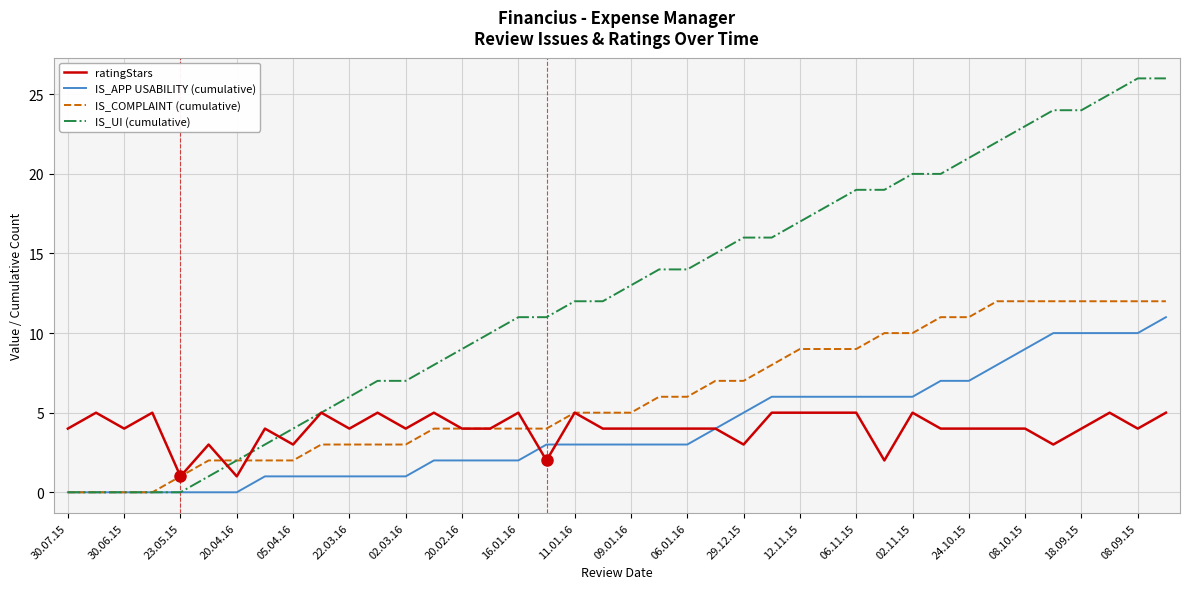

How many lines are shown in the chart?

4